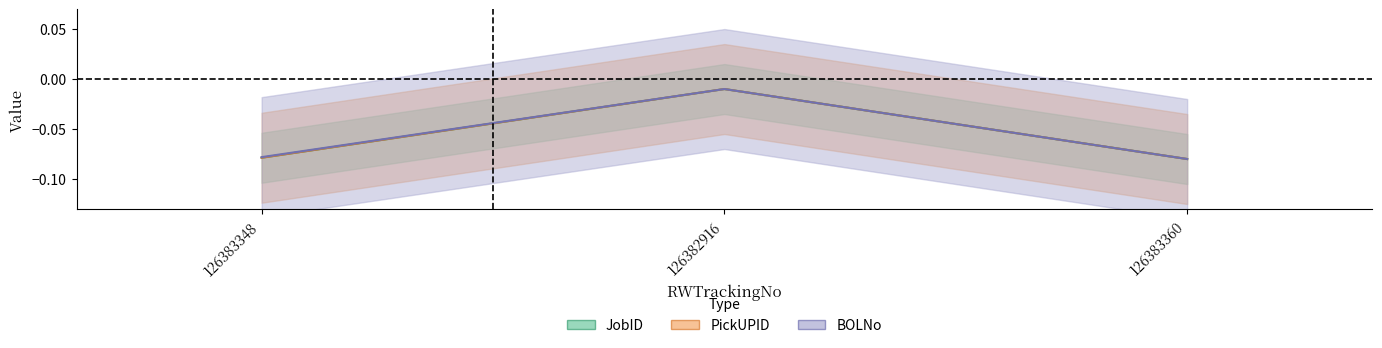

What position from the left is 126382916?

2